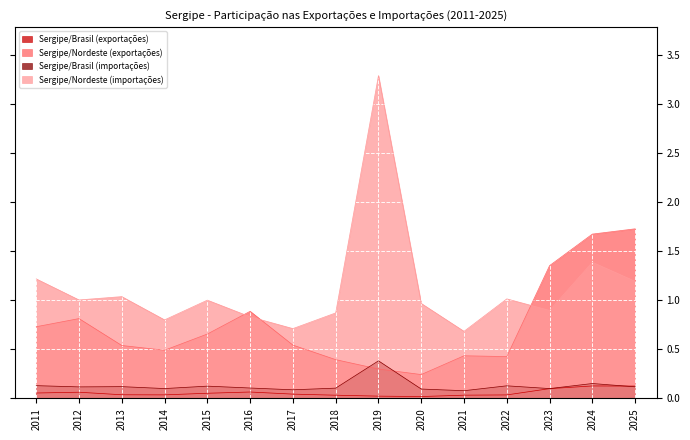

What is the difference between the highest and lowest values at 2016?

0.8